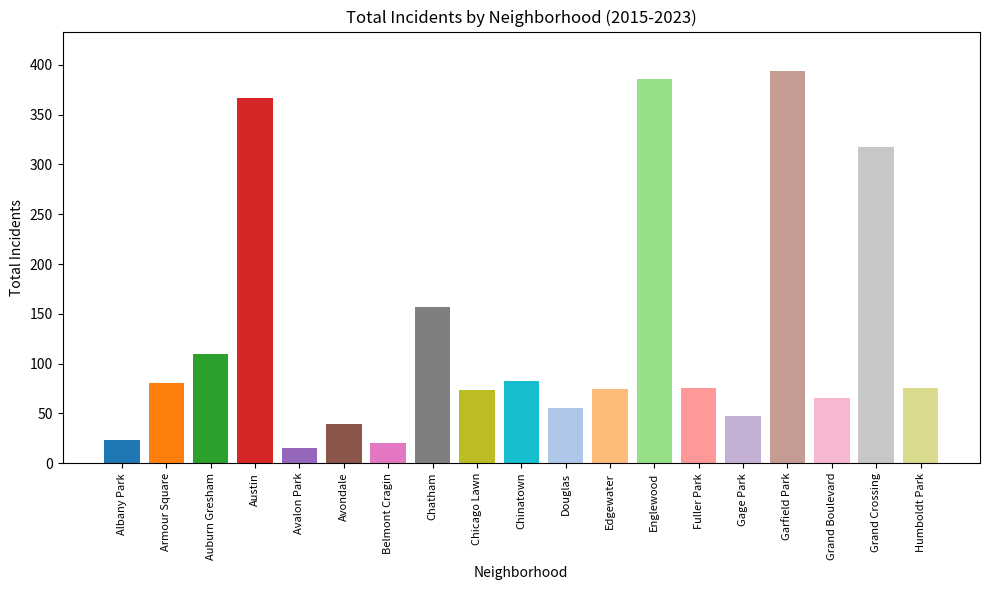

How many bars are there in total?

19